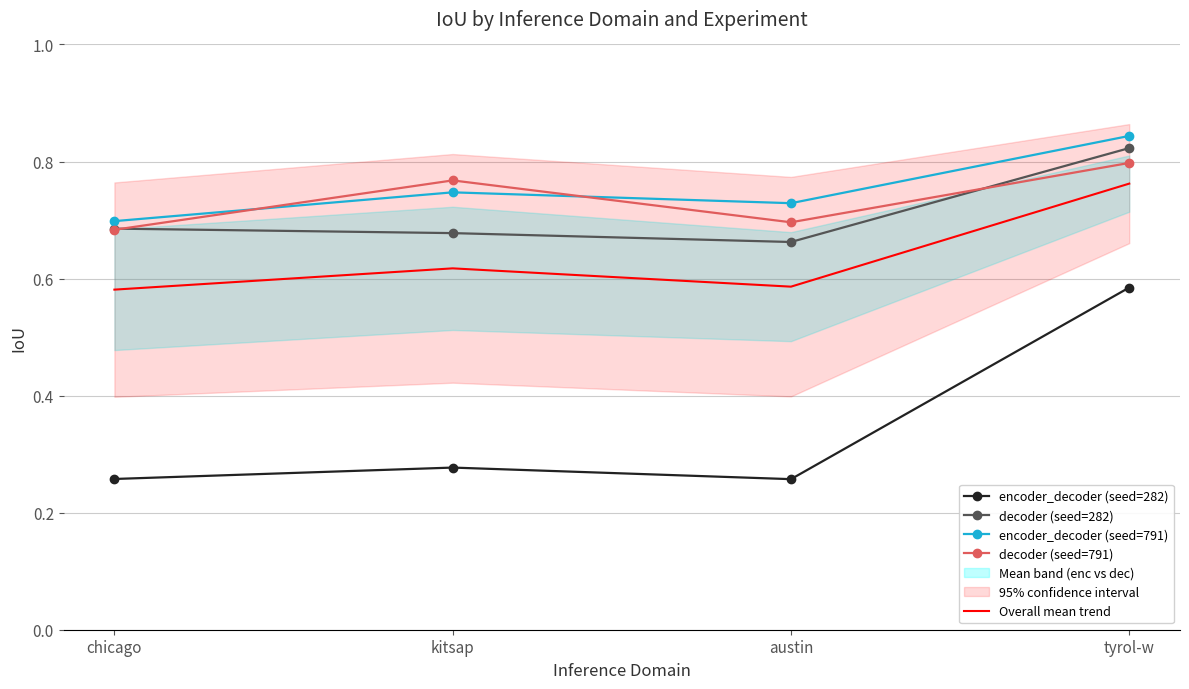

Rank the series by their maximum value, from lowest to highest.

encoder_decoder (seed=282), Overall mean trend, decoder (seed=791), decoder (seed=282), encoder_decoder (seed=791)